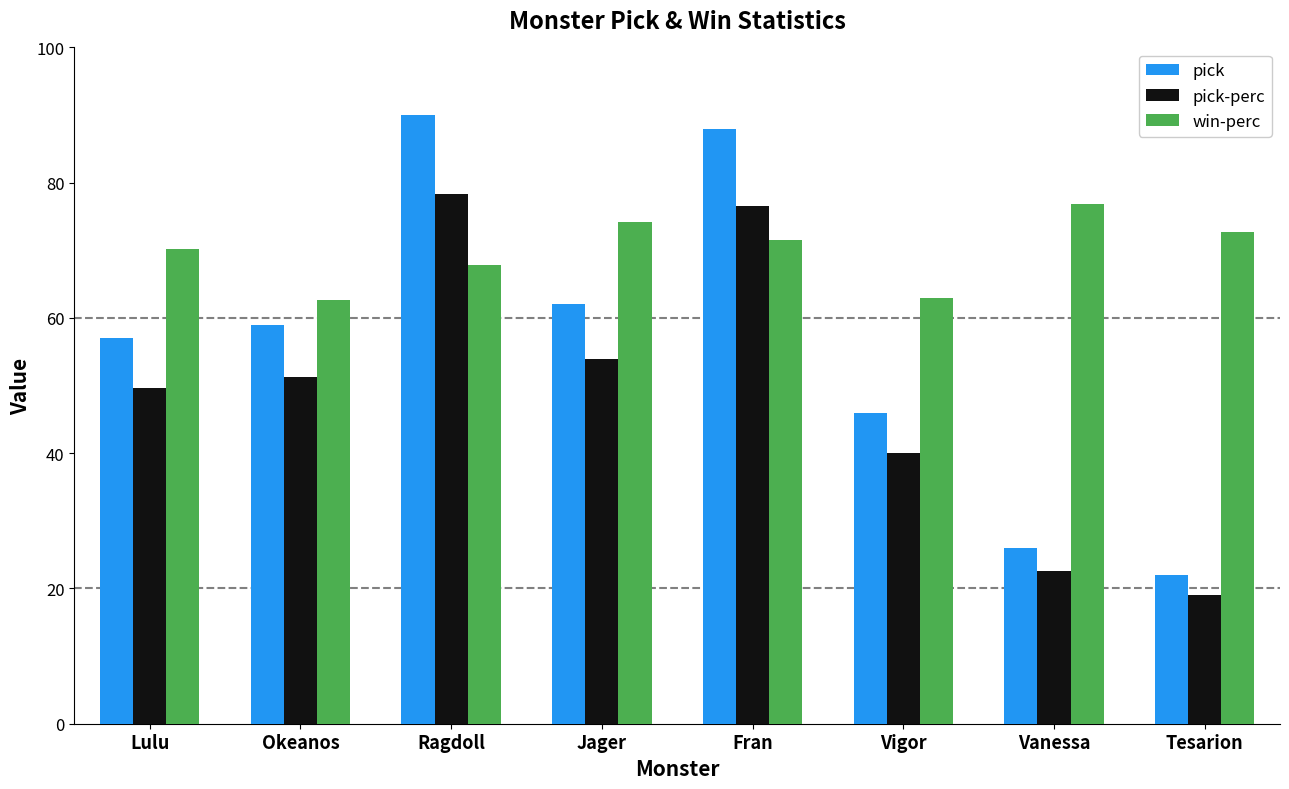

List the series in order of their peak value, highest first.

pick, pick-perc, win-perc